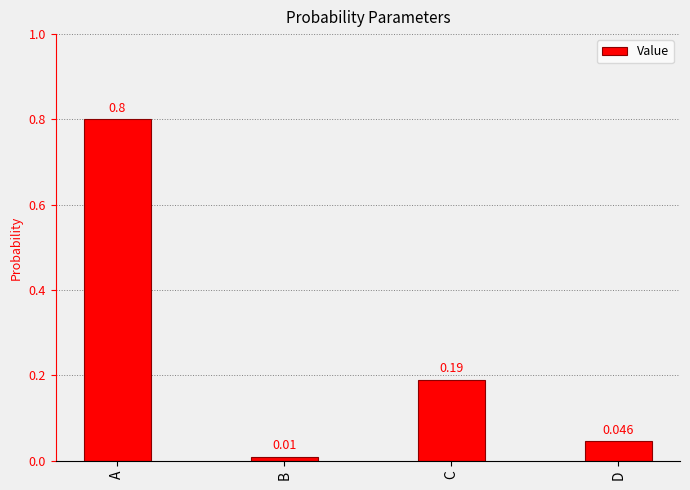

Which category has the highest value across all series?

A